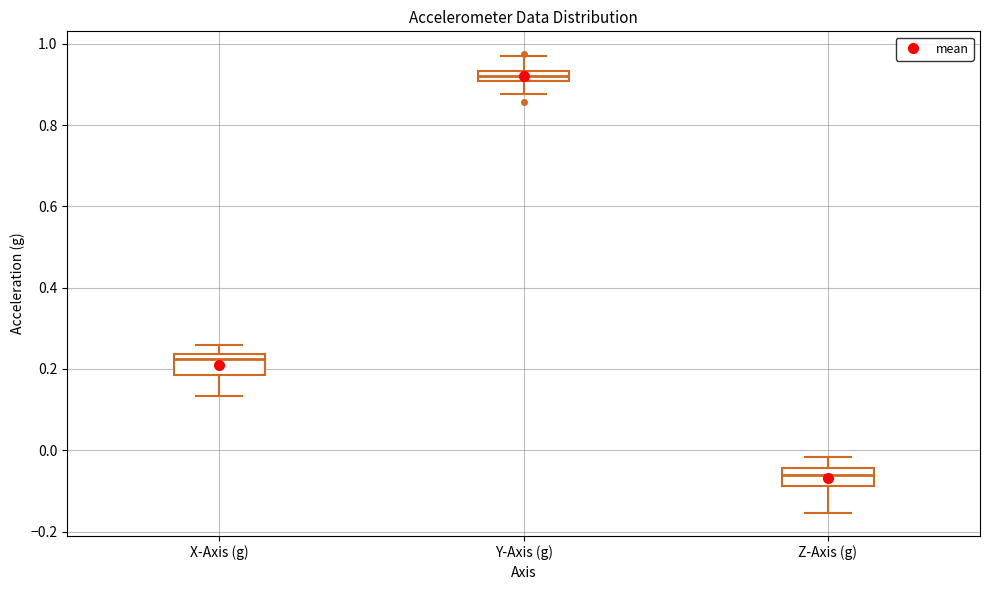

Which box has the lowest median line?

Z-Axis (g)